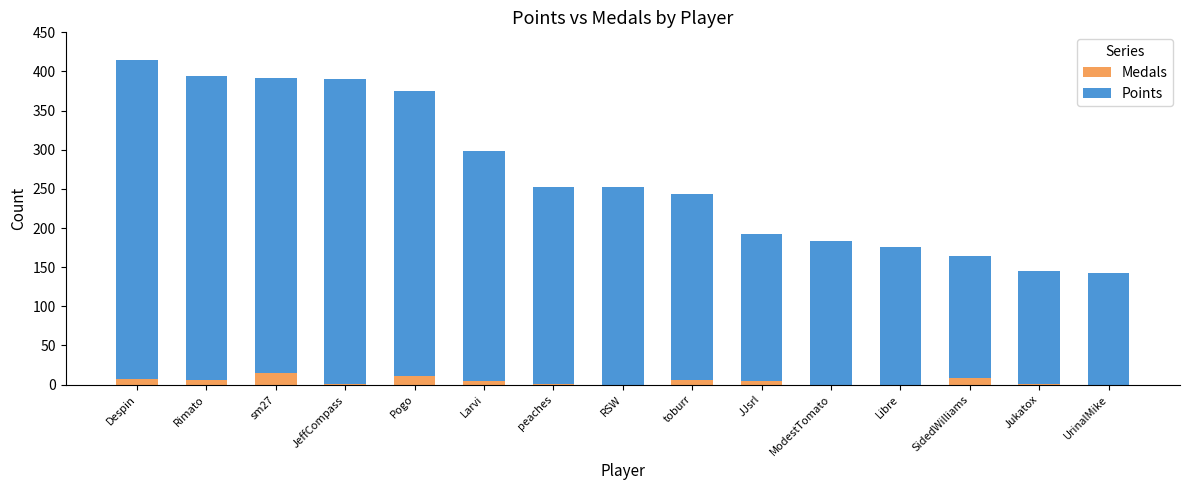

What is the highest value of the Medals series?

15